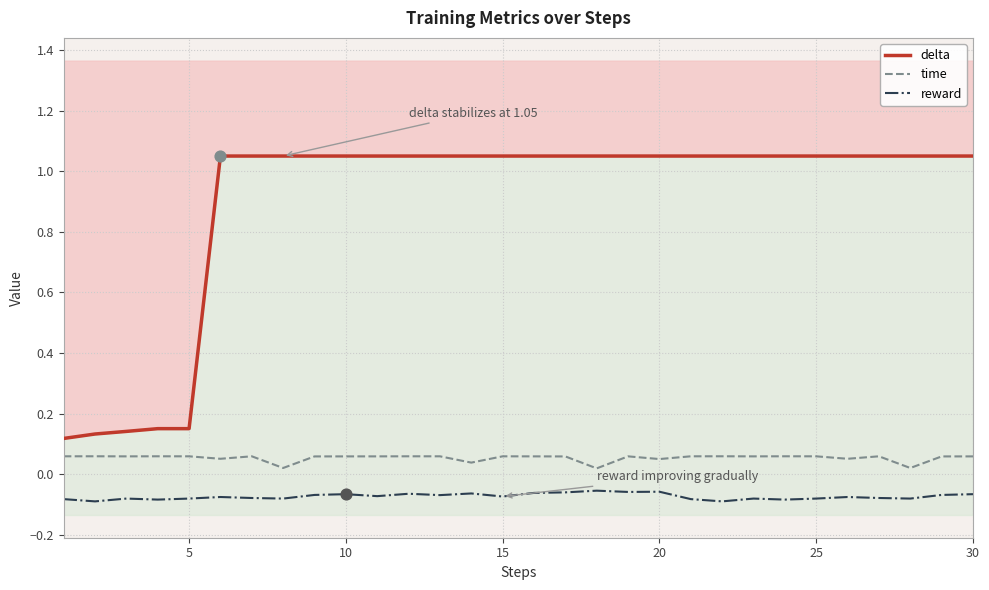

At how many categories does at least one series exceed 0?

30